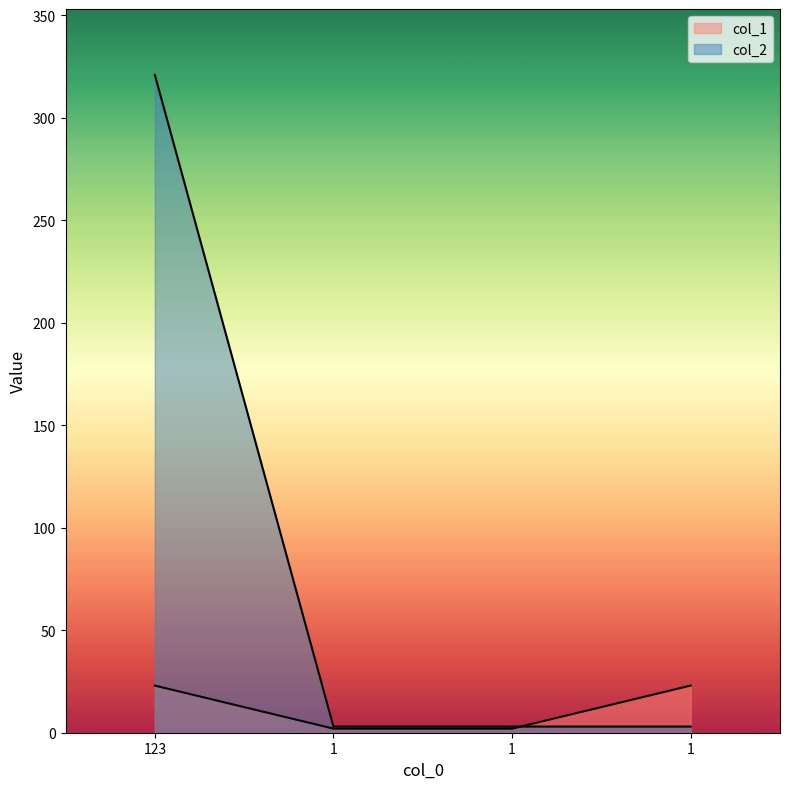

Count the col_1 values in the range 2 to 23.

4